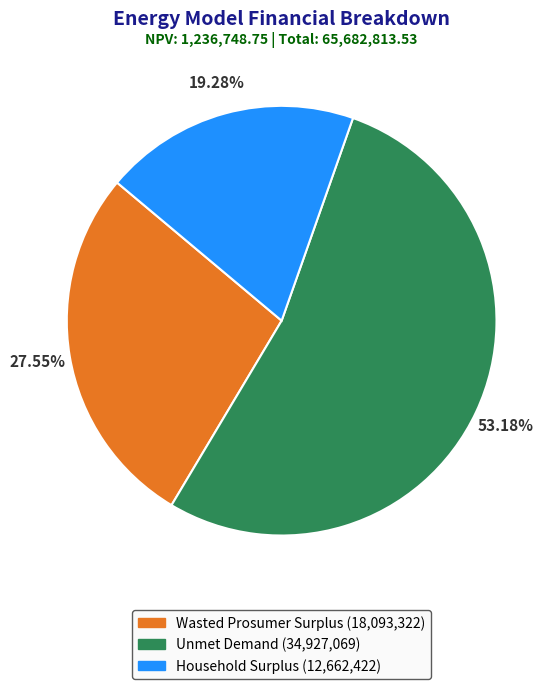

How many segments does this pie chart have?

3